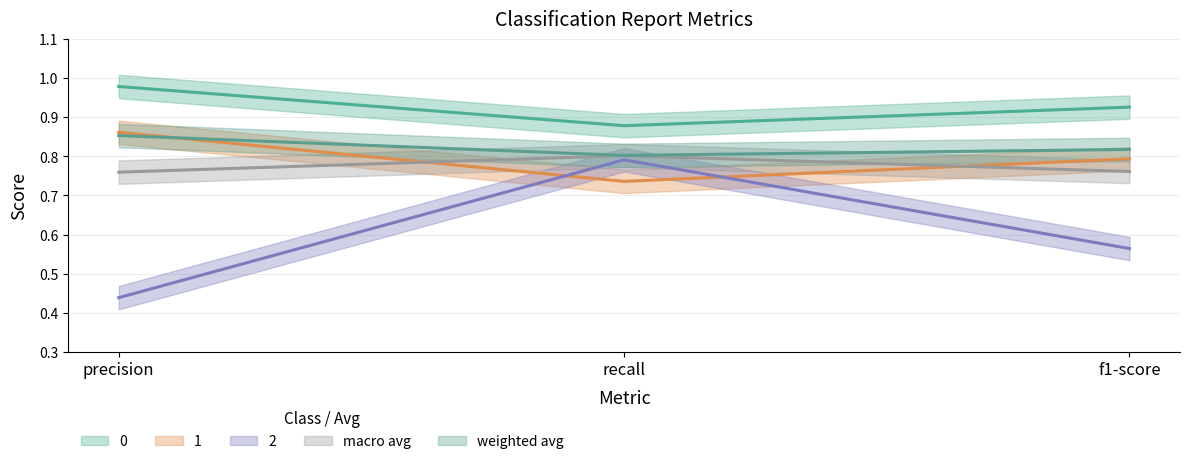

Reading right to left, transcribe all the data shown in this chart.

0: f1-score=0.9	recall=0.9	precision=1.0
1: f1-score=0.8	recall=0.7	precision=0.9
2: f1-score=0.6	recall=0.8	precision=0.4
macro avg: f1-score=0.8	recall=0.8	precision=0.8
weighted avg: f1-score=0.8	recall=0.8	precision=0.9